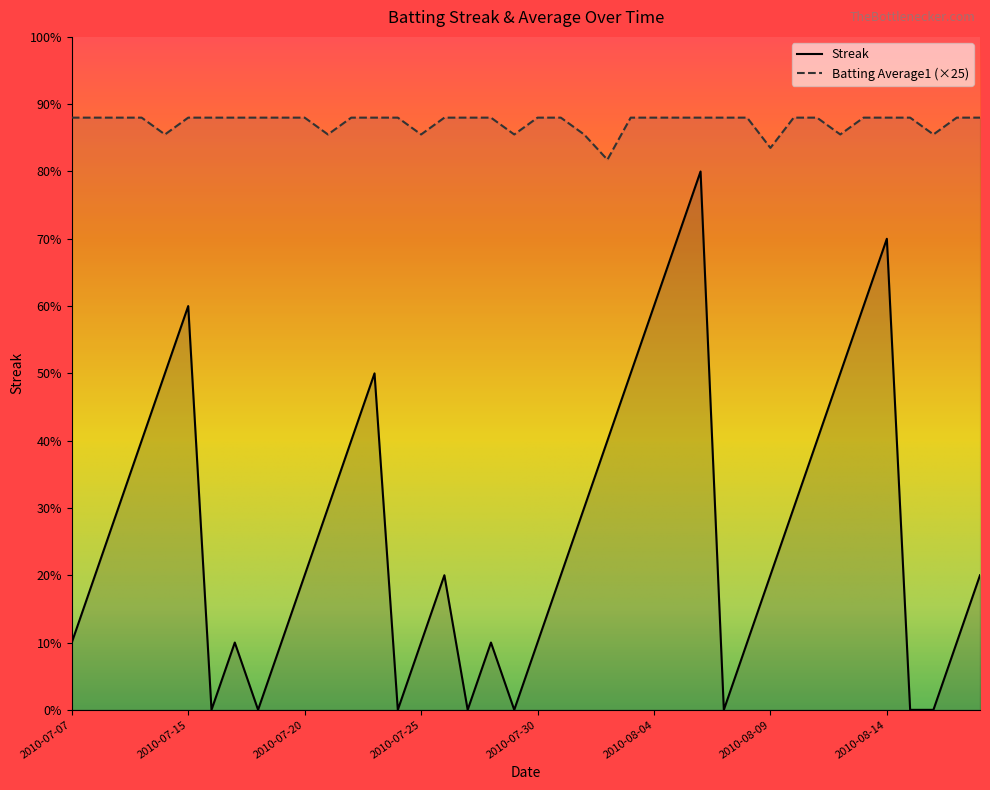

Which series has the largest total across all categories?

Batting Average1 (×25)